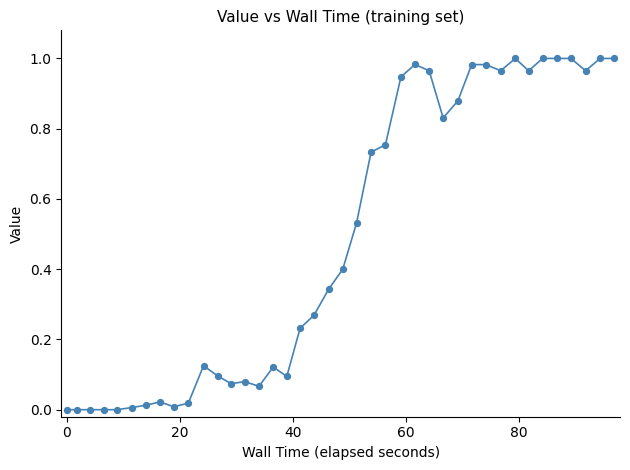

What is the range of X values (max minus min)?

96.9